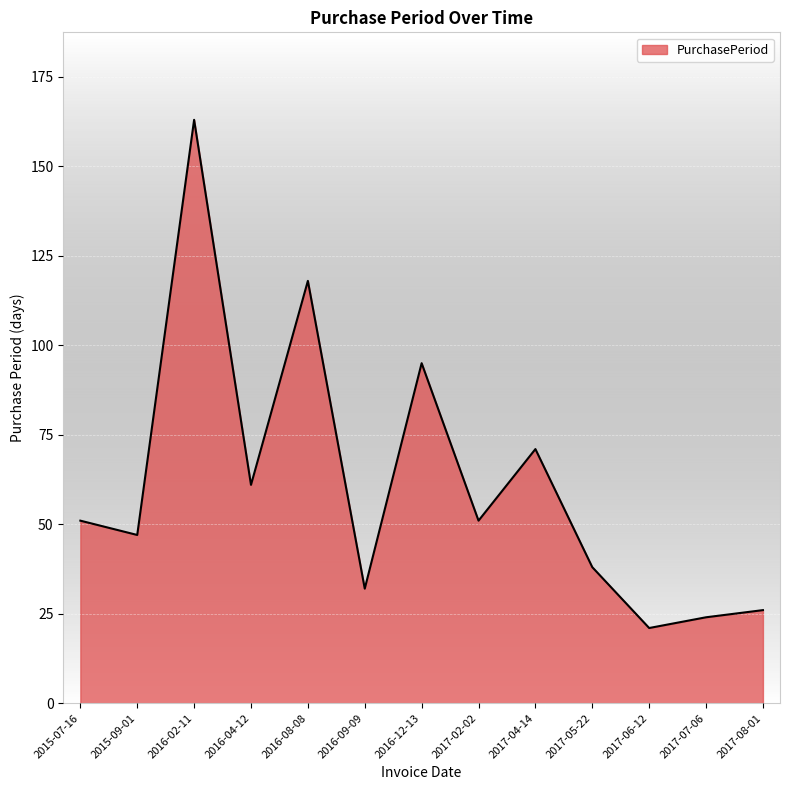

What position from the left is 2017-07-06?

12